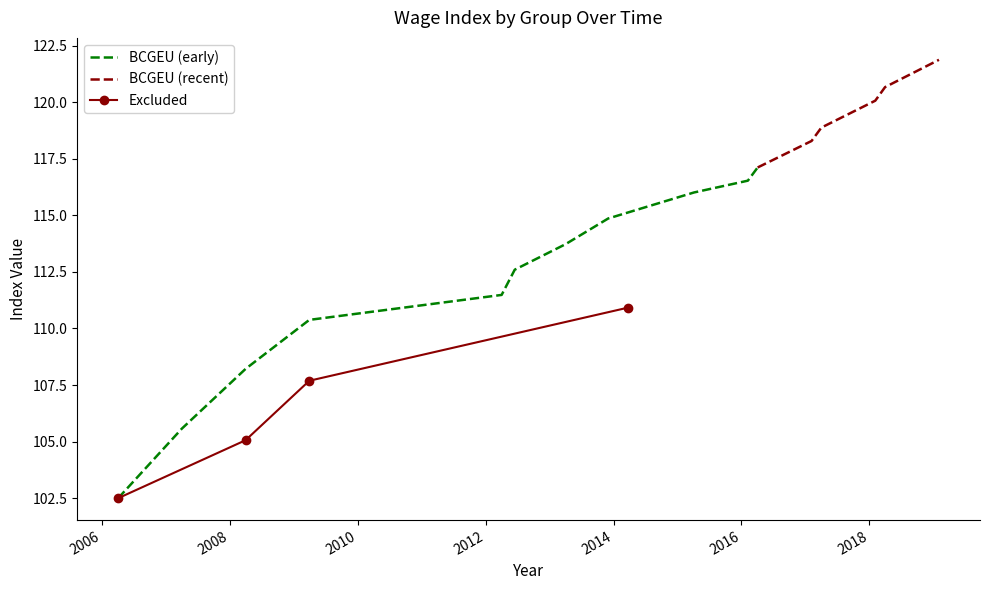

How many values are below 107?

2